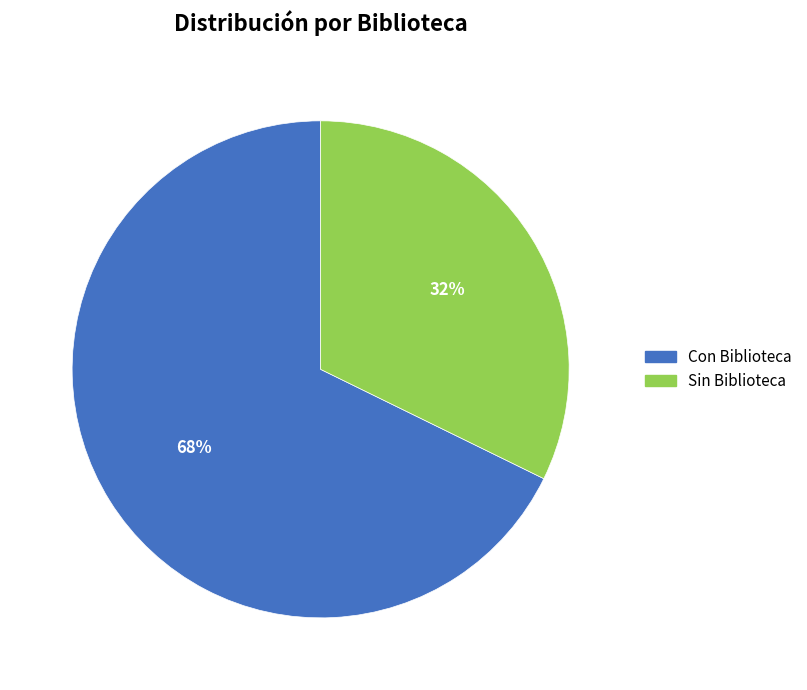

Rank the categories by value from highest to lowest.

Con Biblioteca, Sin Biblioteca